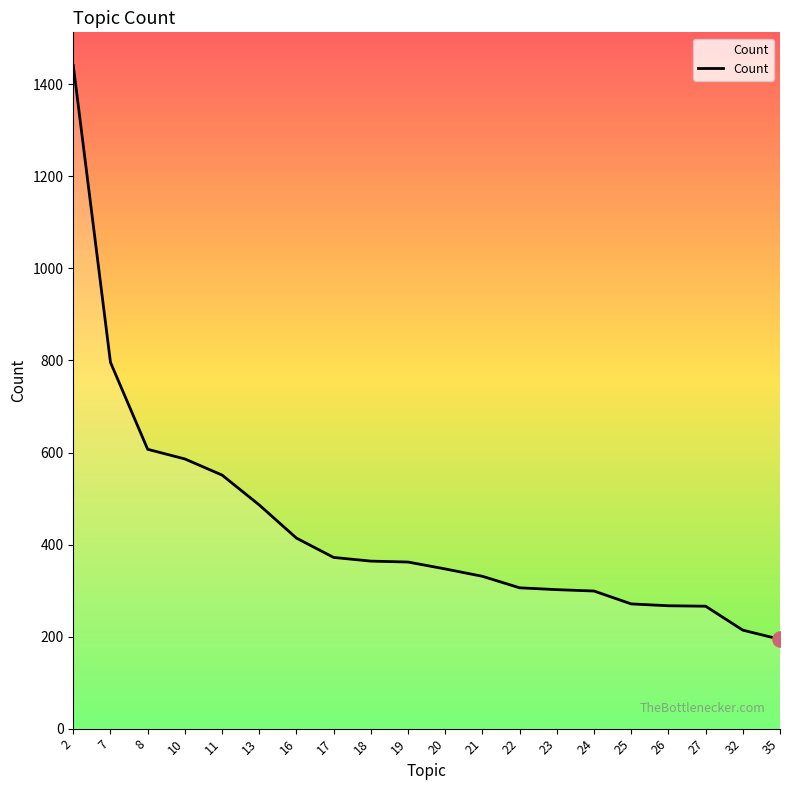

What is the change in value from 19 to 20?

-15